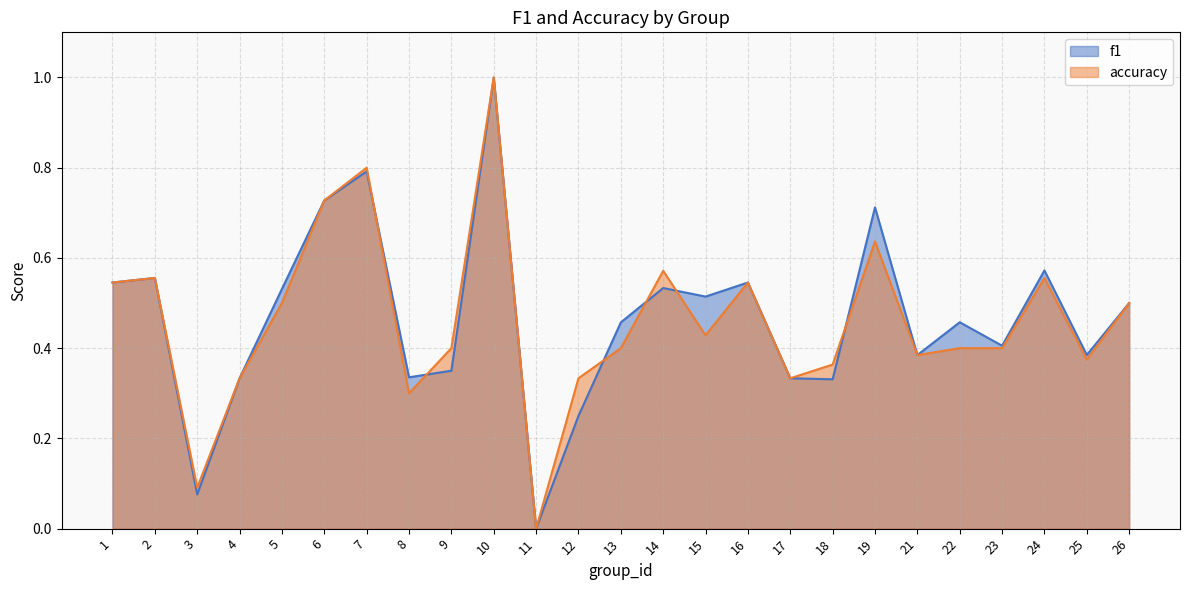

What is the average value of the accuracy series?

0.5